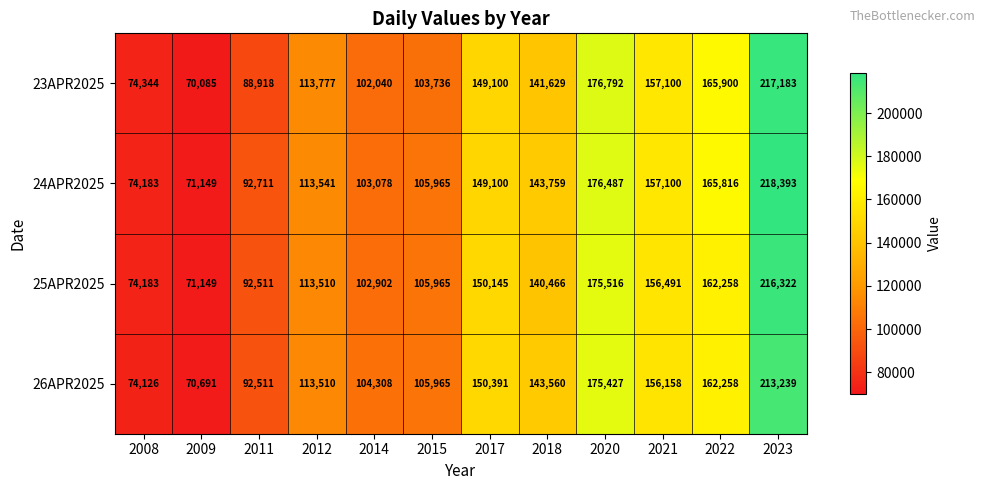

What is the difference between the second highest and minimum values in the 26APR2025 series?

104736